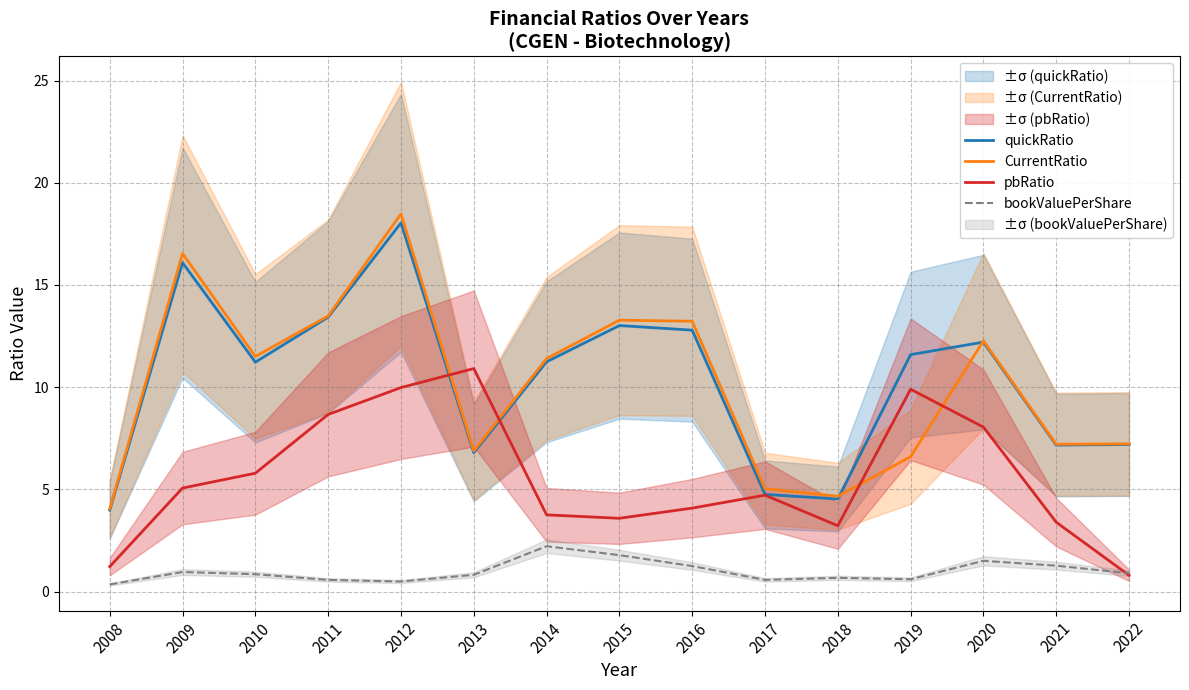

Is the value of CurrentRatio at 2020 greater than the value of quickRatio at 2010?

Yes